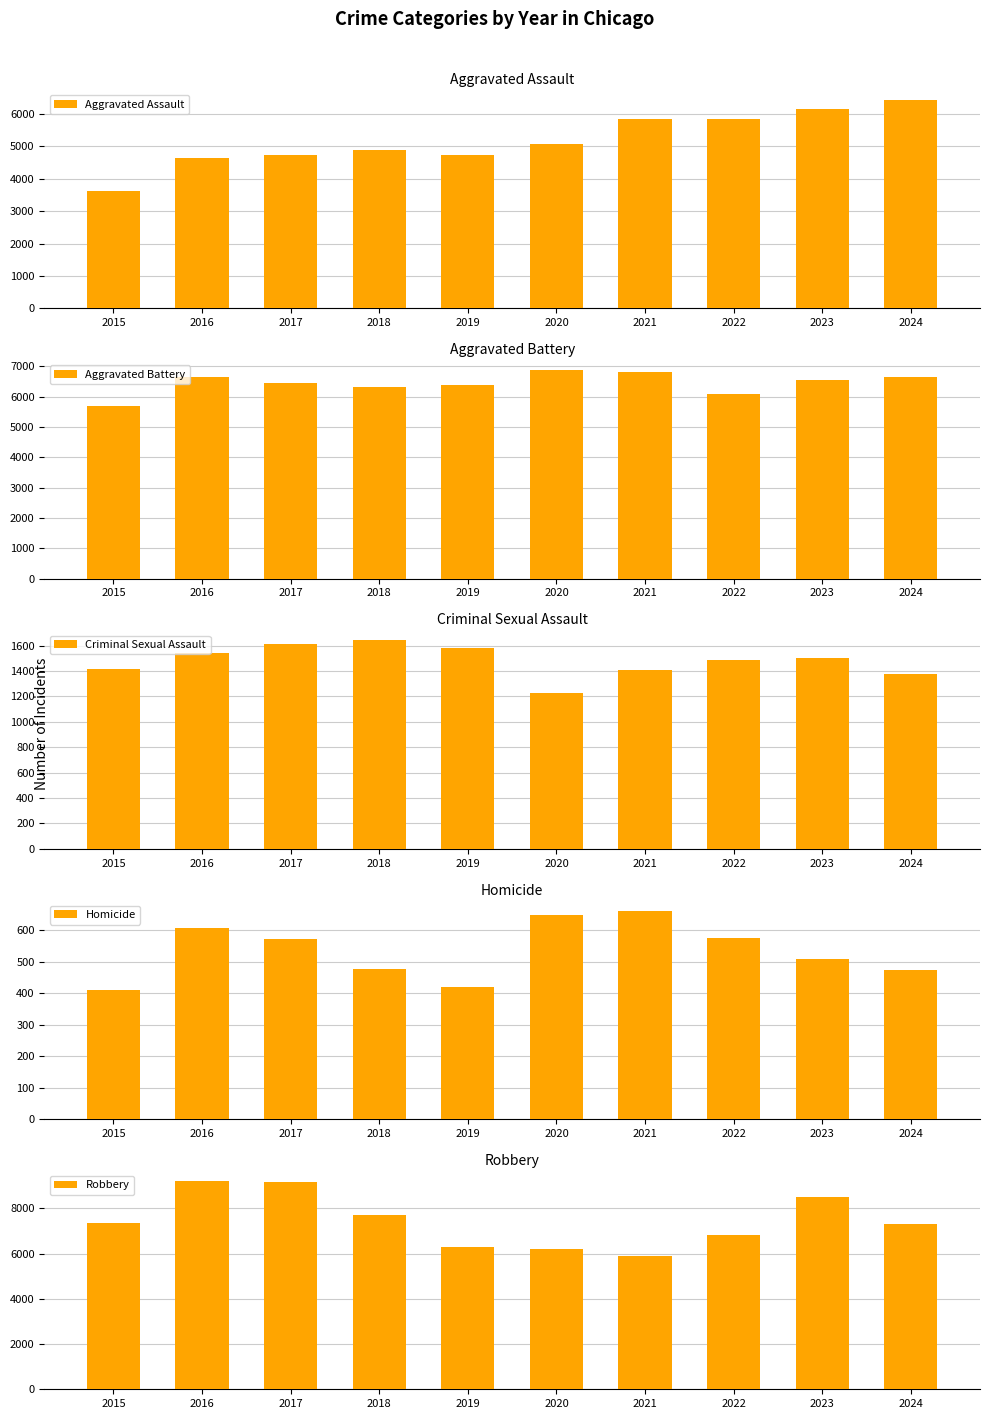

What is the spread (max minus min) of values at 2016?

8612